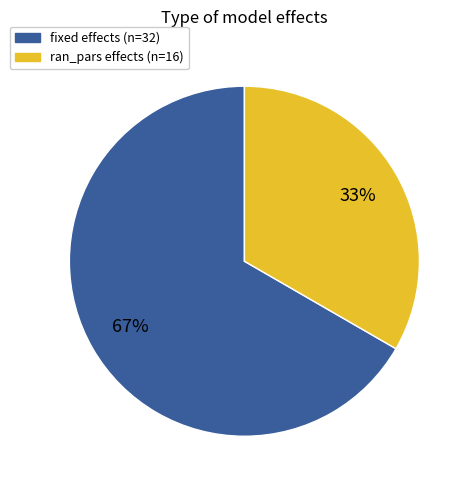

To the nearest percent, what percentage of the pie is ran_pars?

33%